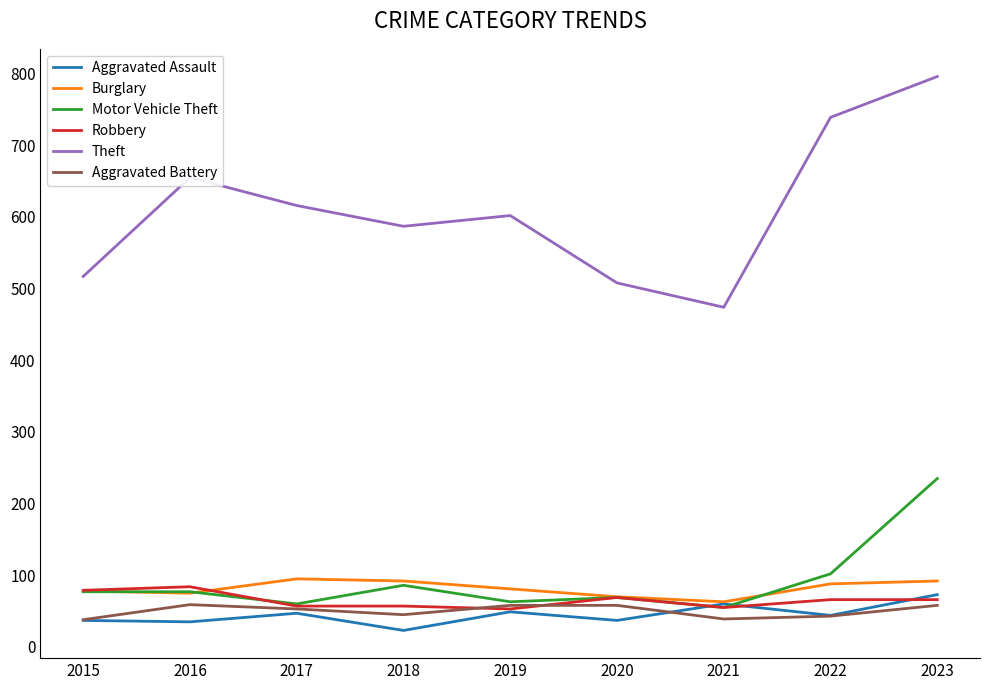

Where is the first local minimum for Theft?

2018